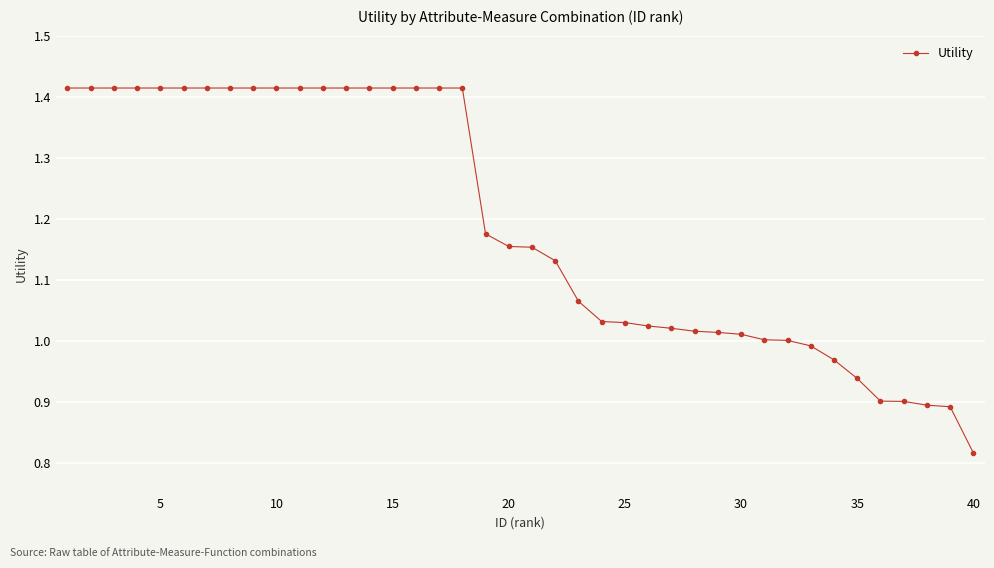

What is the difference between the maximum and minimum values?

0.6